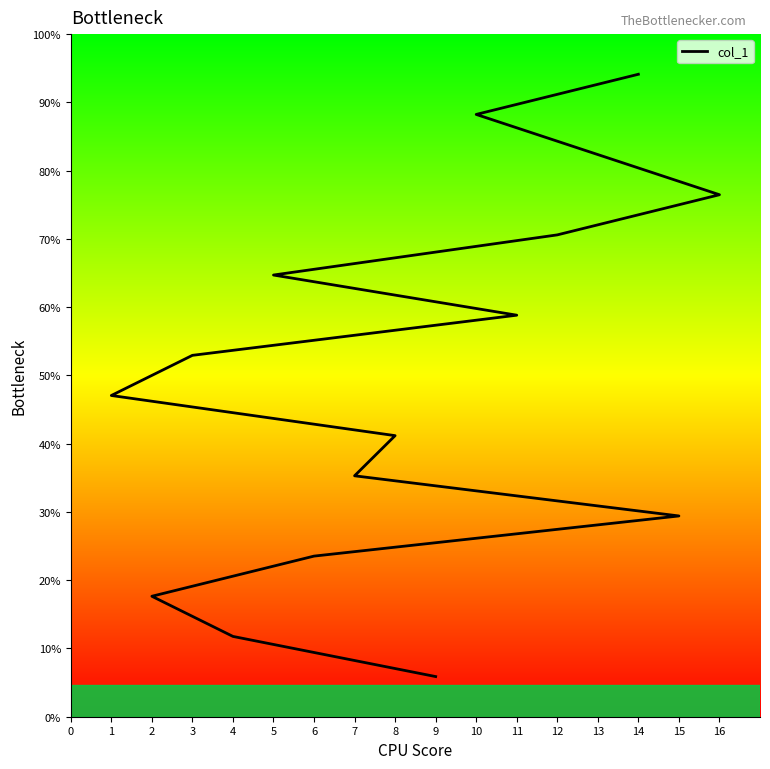

What is the sum of all values?

136